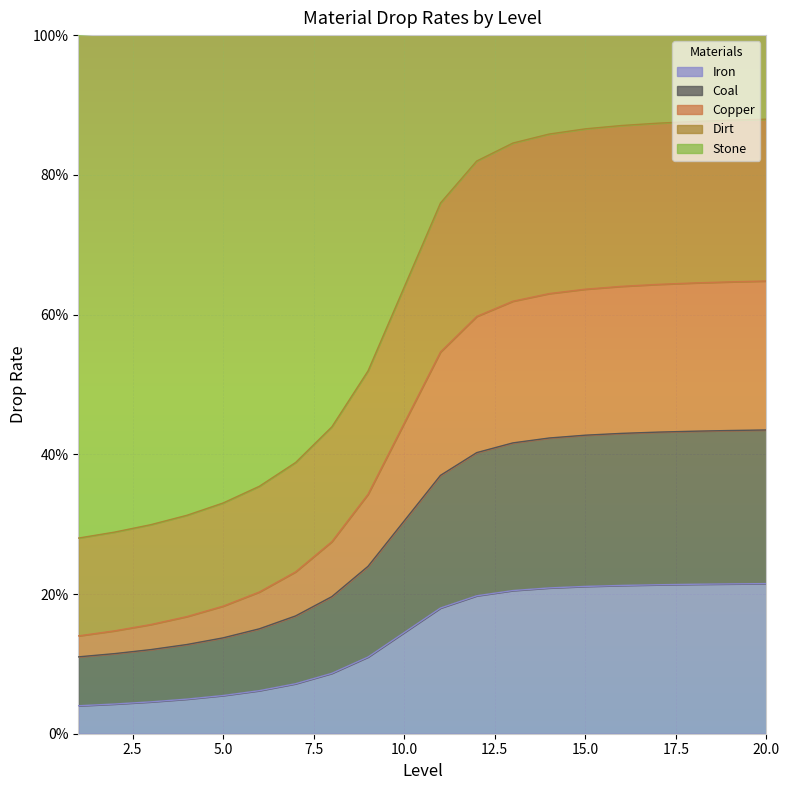

True or false: Copper has more than 1 points higher than both neighbors.

False